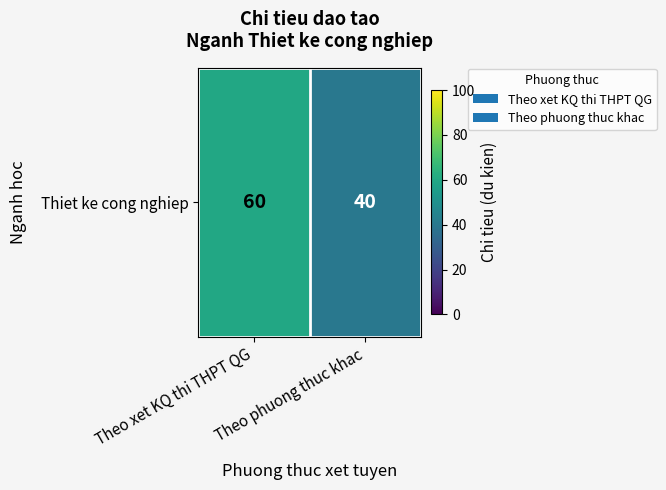

How many values are below 60?

1